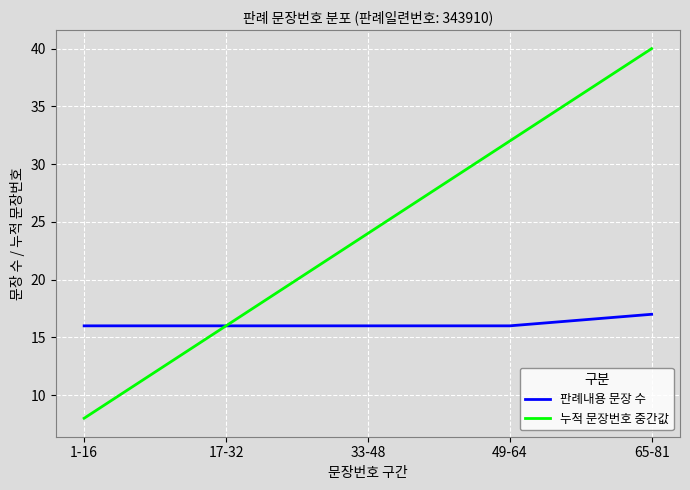

Reading left to right, extract all data points from this chart.

판례내용 문장 수: 16	16	16	16	17
누적 문장번호 중간값: 8	16	24	32	40